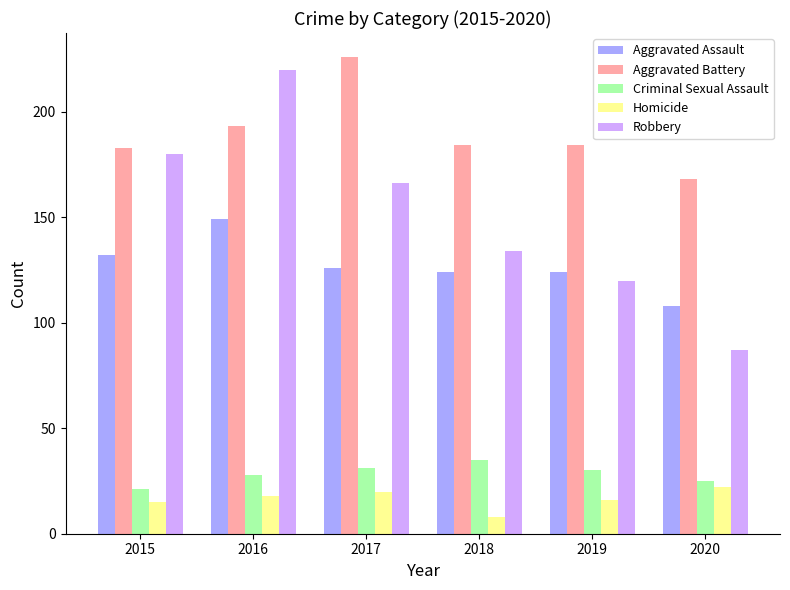

What is the value of the Homicide bar at the 1st from the left?

15